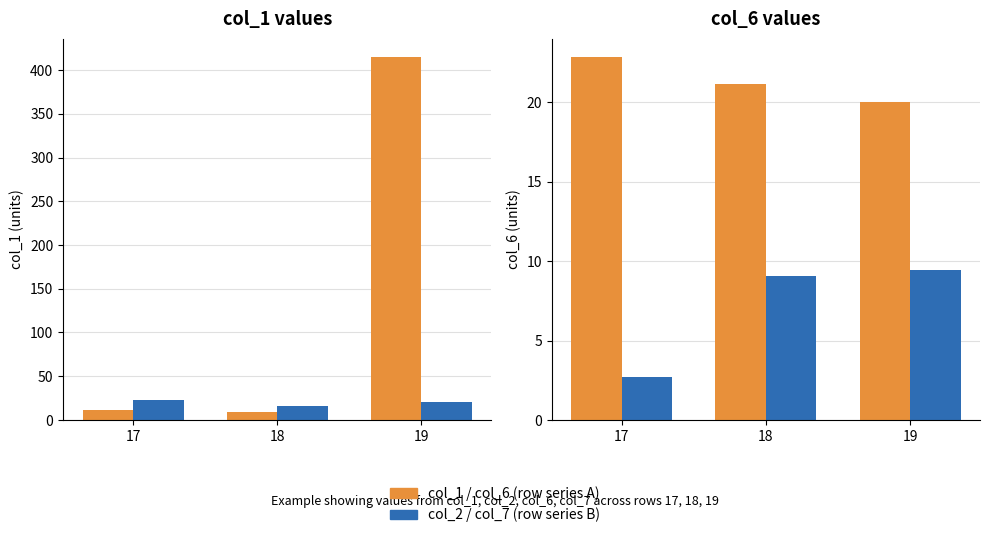

The col_1 series shows 11.1 at 17. True or false?

True